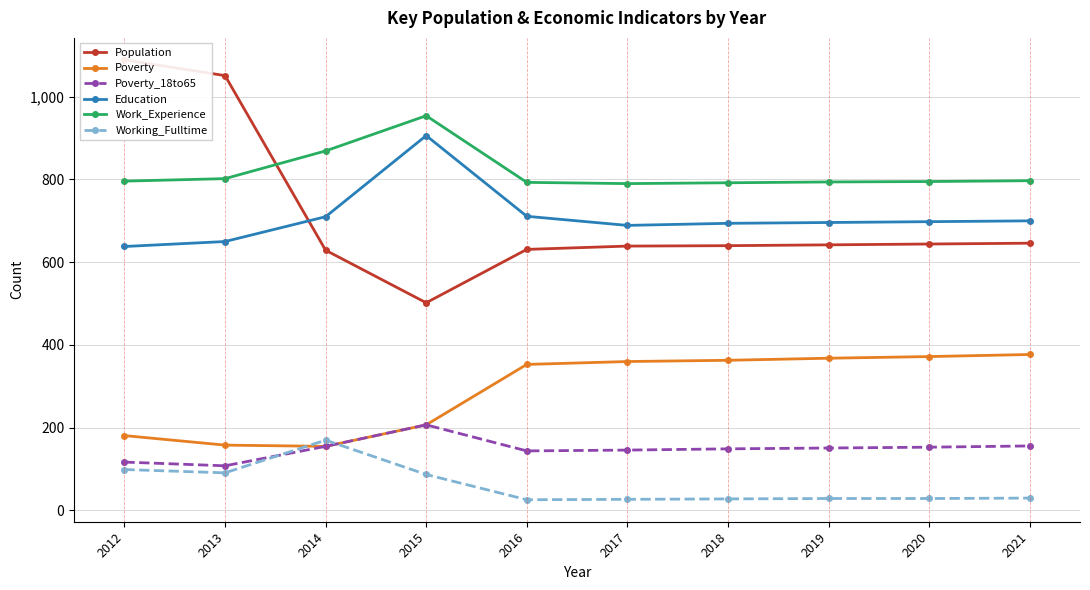

What is the value of the Poverty point at the 2nd from the left?

158